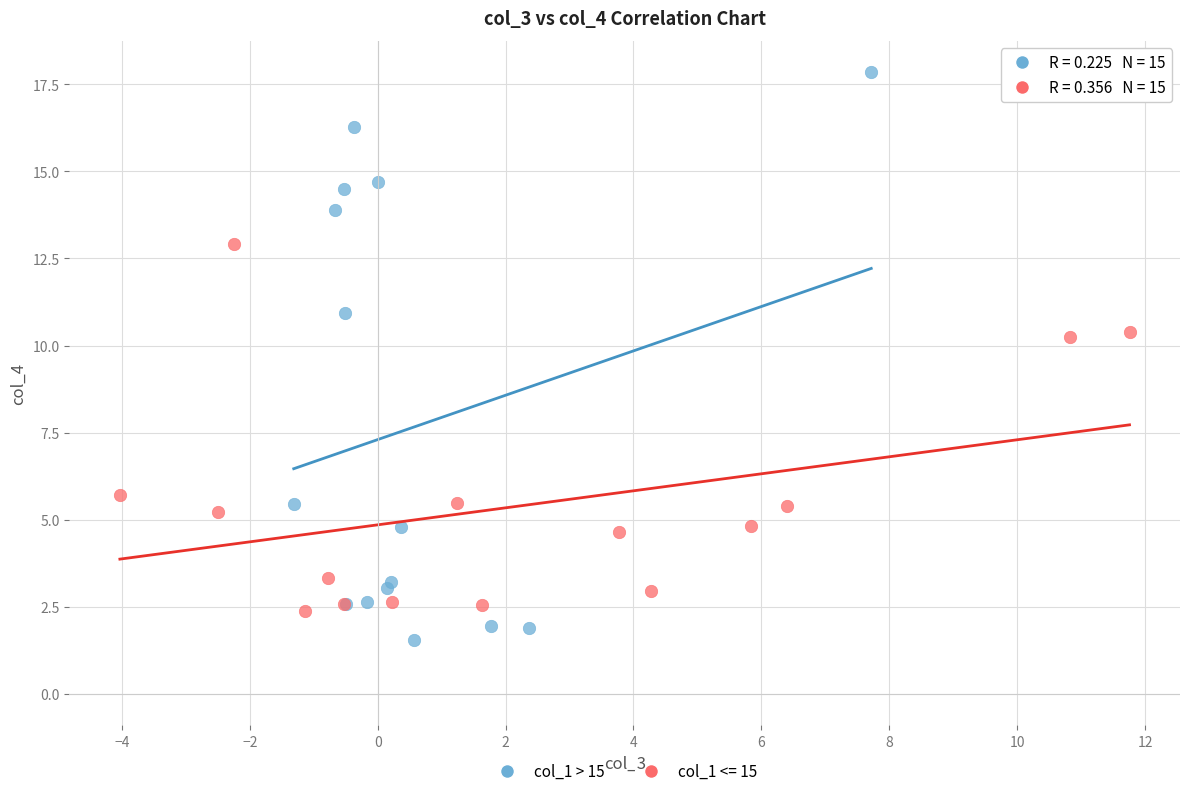

Which series has the widest spread of Y values?

col_1 > 15